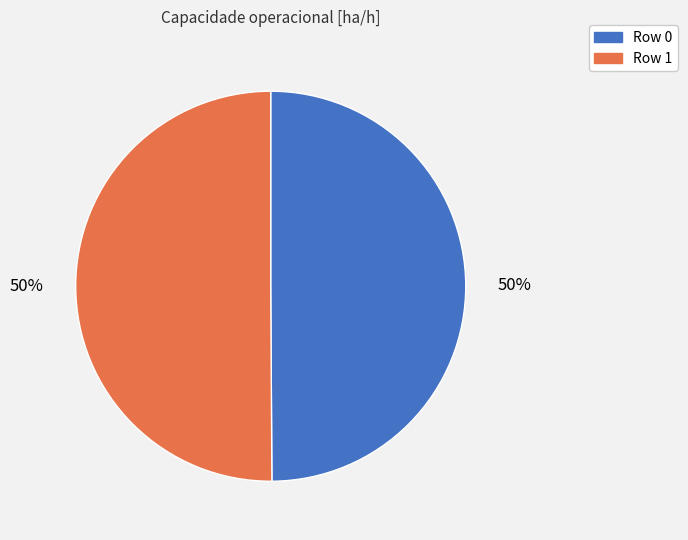

To the nearest percent, what is the combined percentage of Row 1 and Row 0?

100%